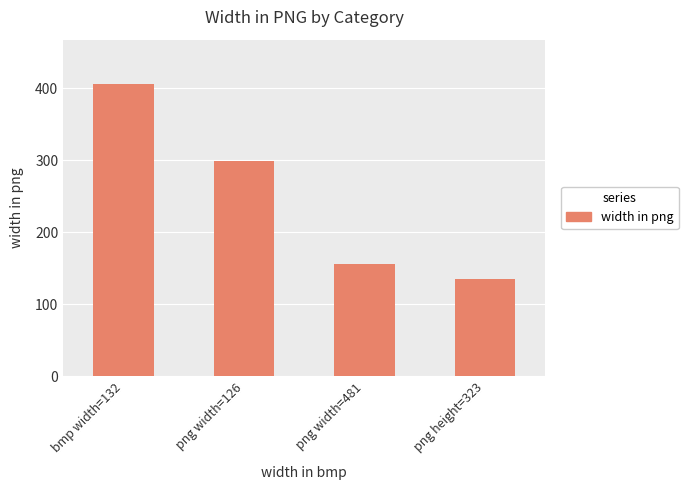

Rank the categories by value from lowest to highest.

png height=323, png width=481, png width=126, bmp width=132